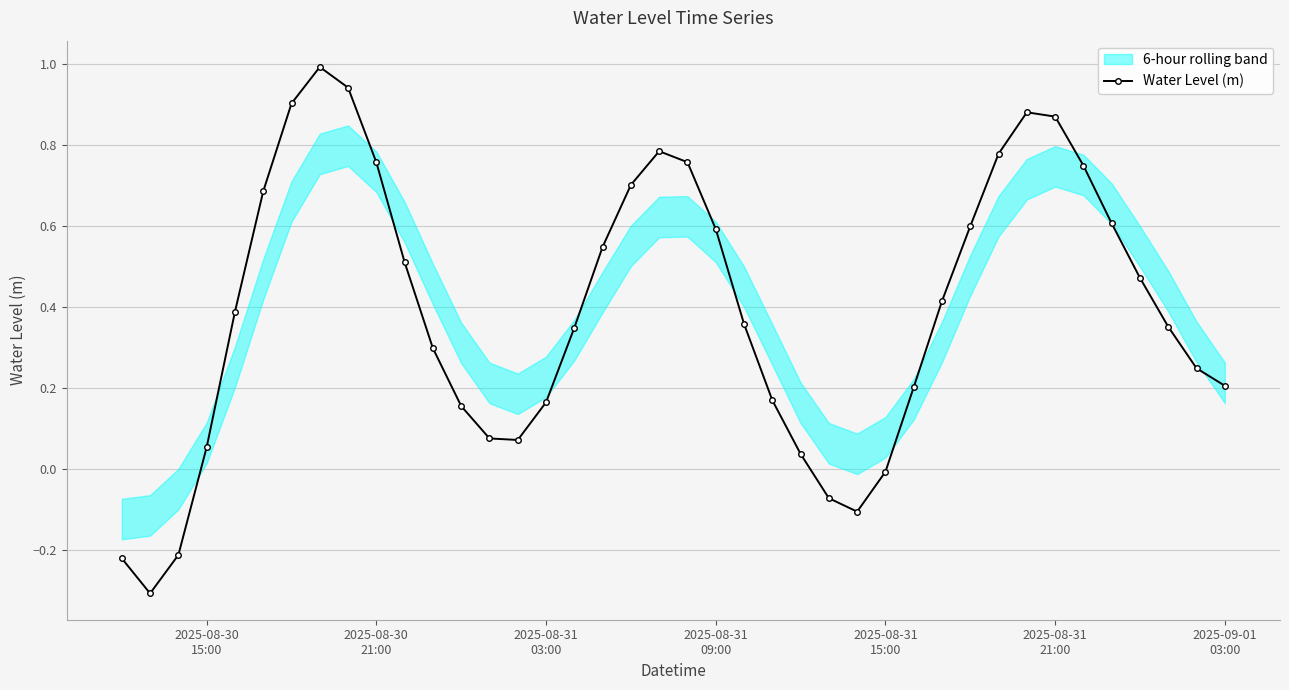

In Water Level (m), how many points are lower than both neighbors (excluding endpoints)?

3